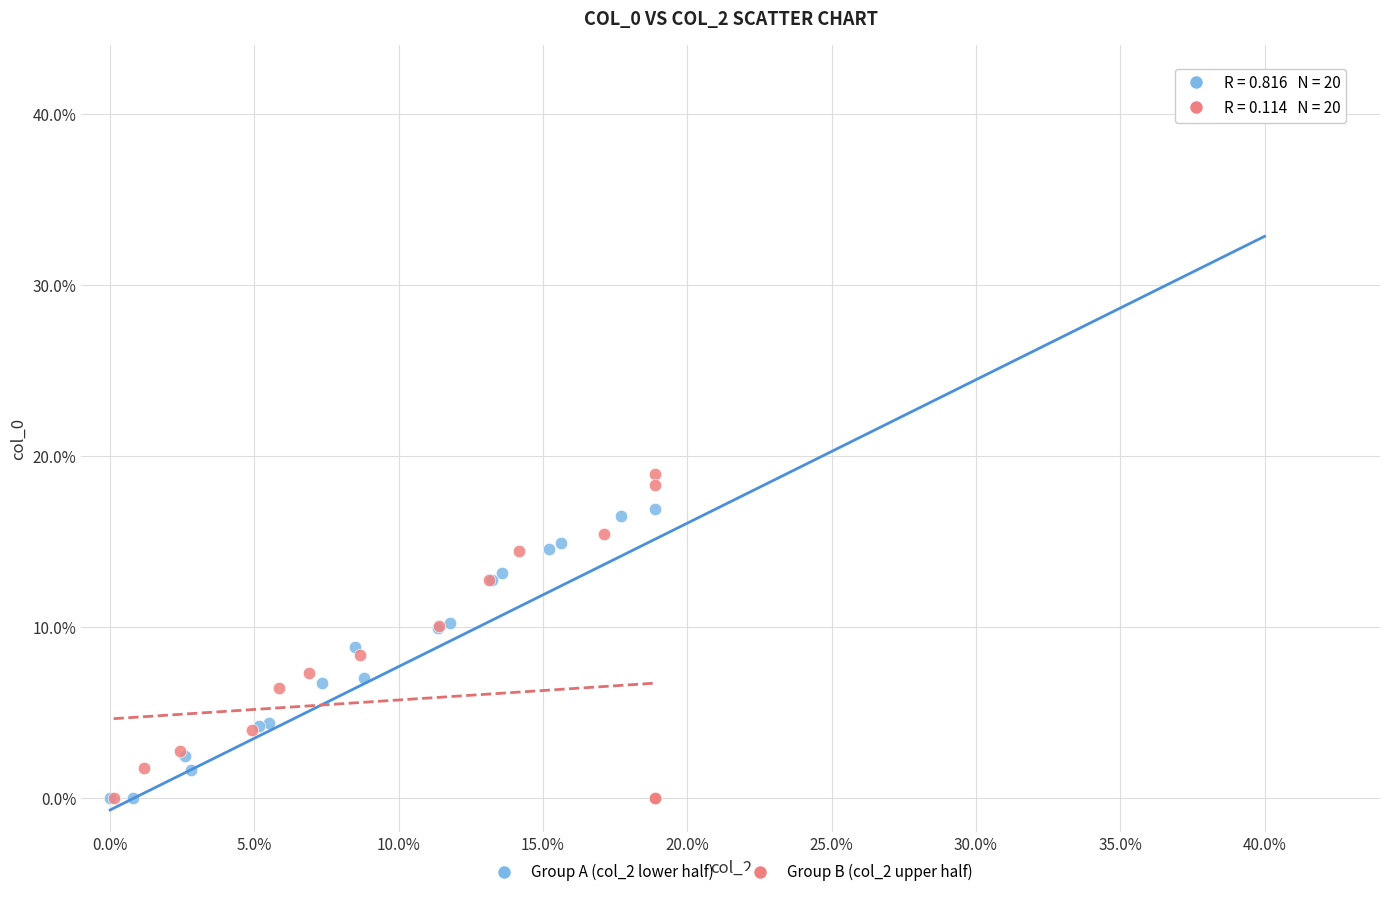

What are all the series names shown in the legend?

Group A (col_2 lower half), Group B (col_2 upper half)